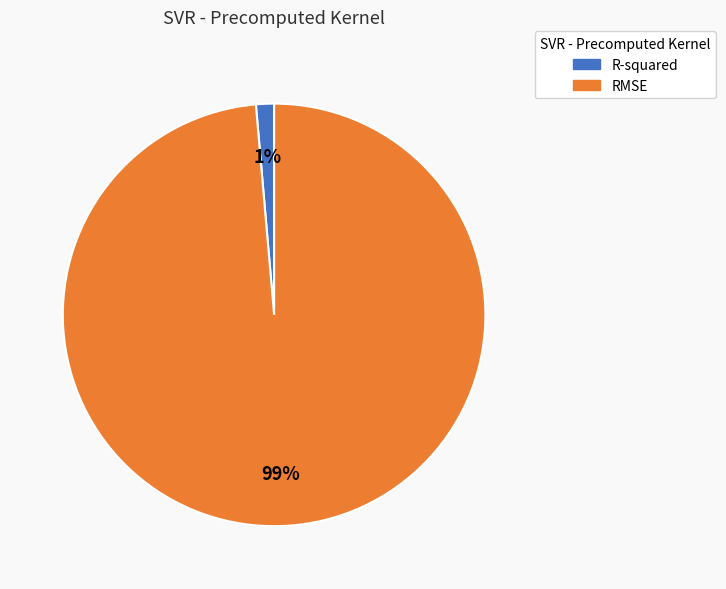

How many segments does this pie chart have?

2